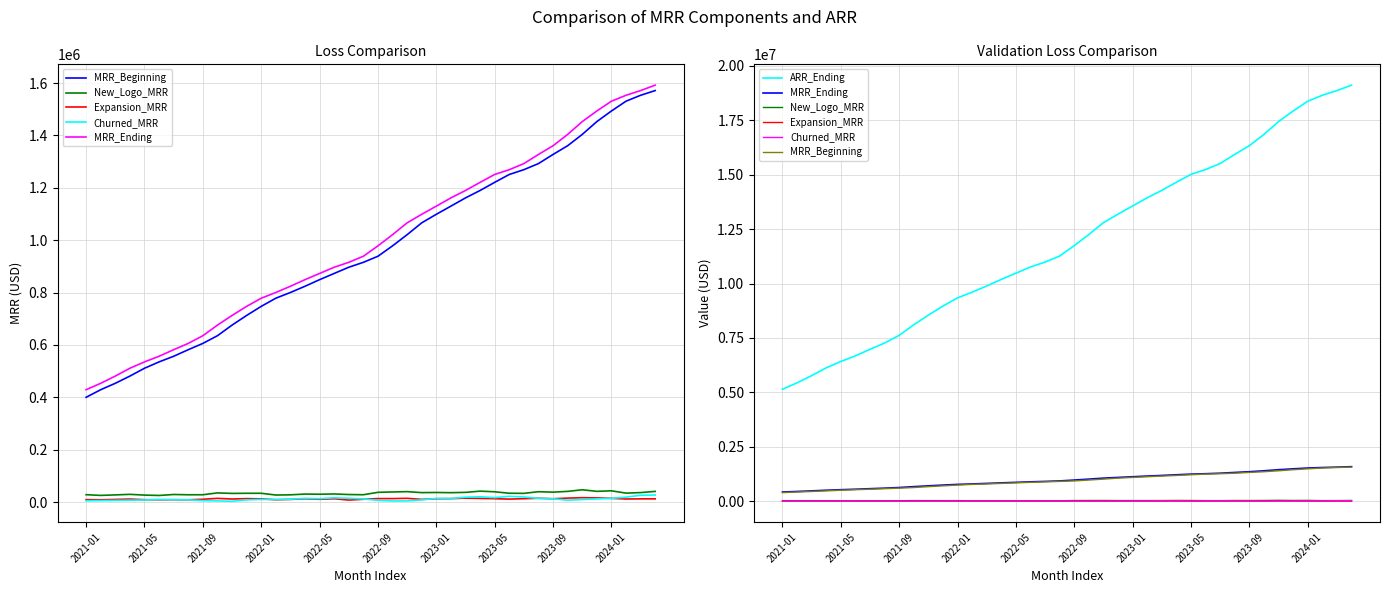

Where does the Churned_MRR series first go above 10661?

15